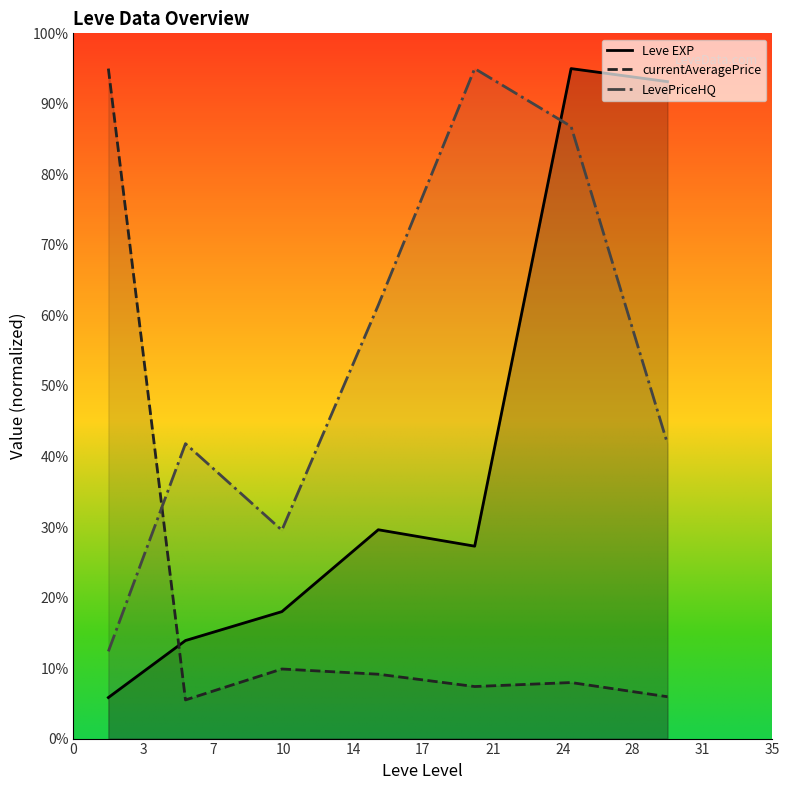

Count the number of data series in this chart.

3